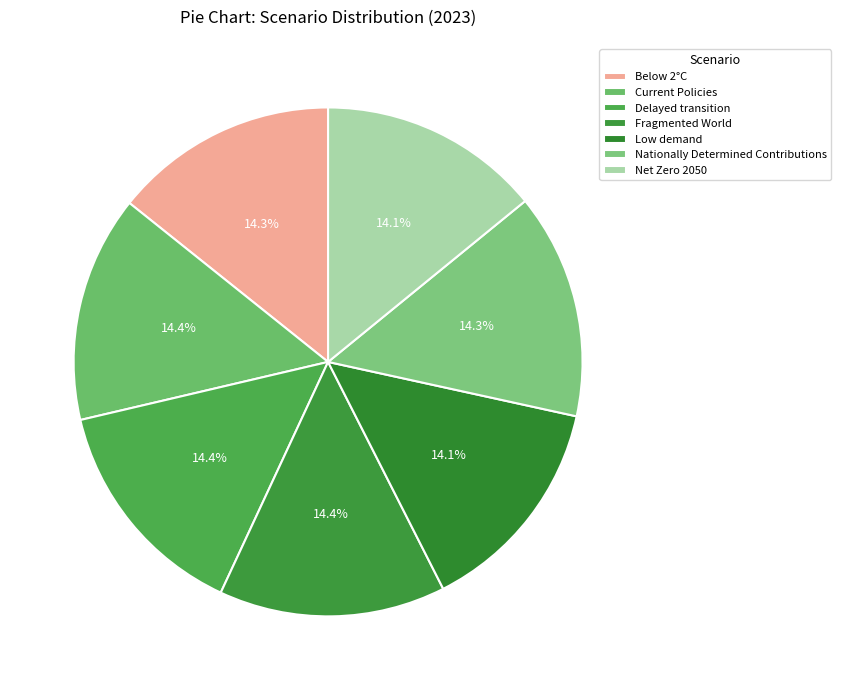

Rank the categories by value from lowest to highest.

Low demand, Net Zero 2050, Below 2°C, Nationally Determined Contributions, Current Policies, Delayed transition, Fragmented World